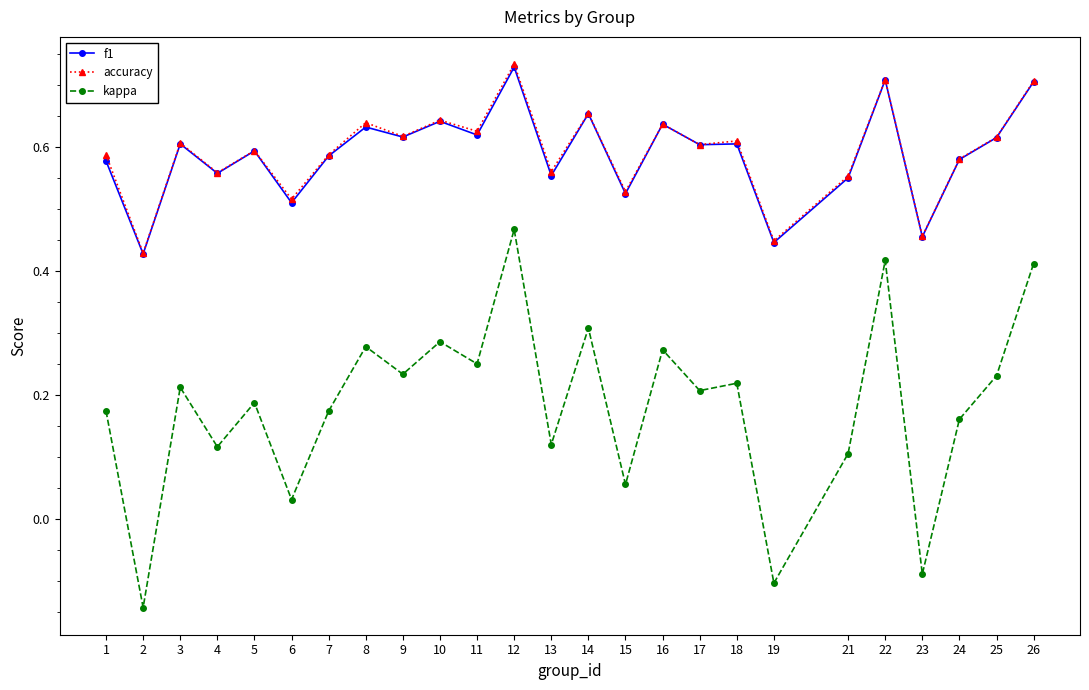

True or false: accuracy and kappa cross at least once.

False